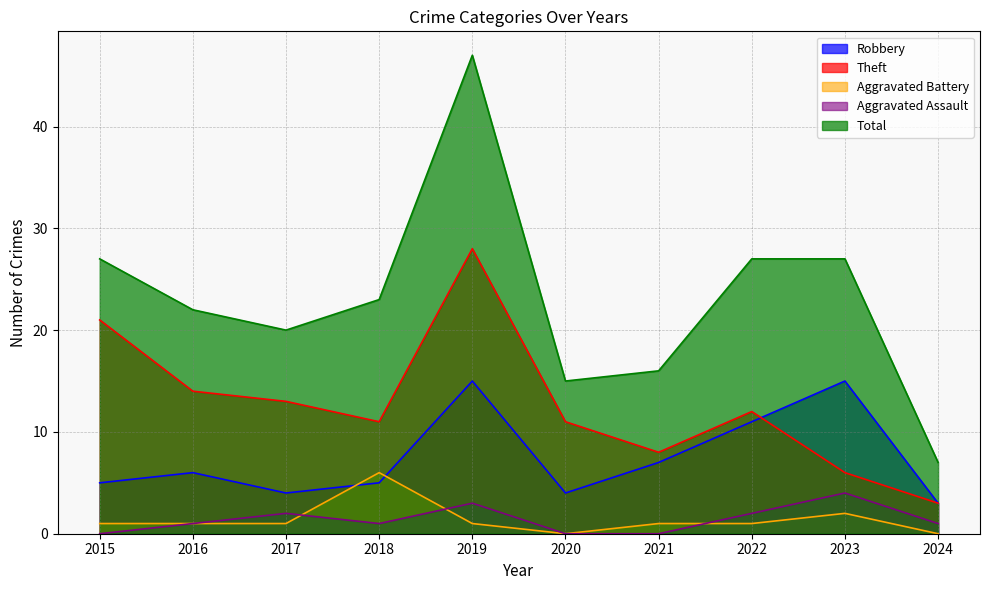

Rank the series by their maximum value, from highest to lowest.

Total, Theft, Robbery, Aggravated Battery, Aggravated Assault